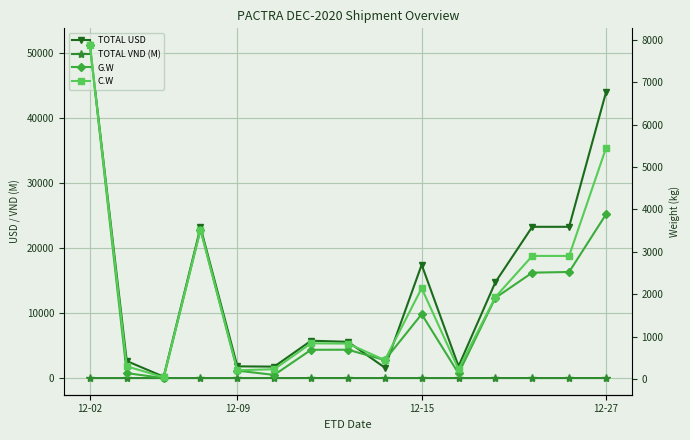

What is the total value across all series at 12-27?

53225.2